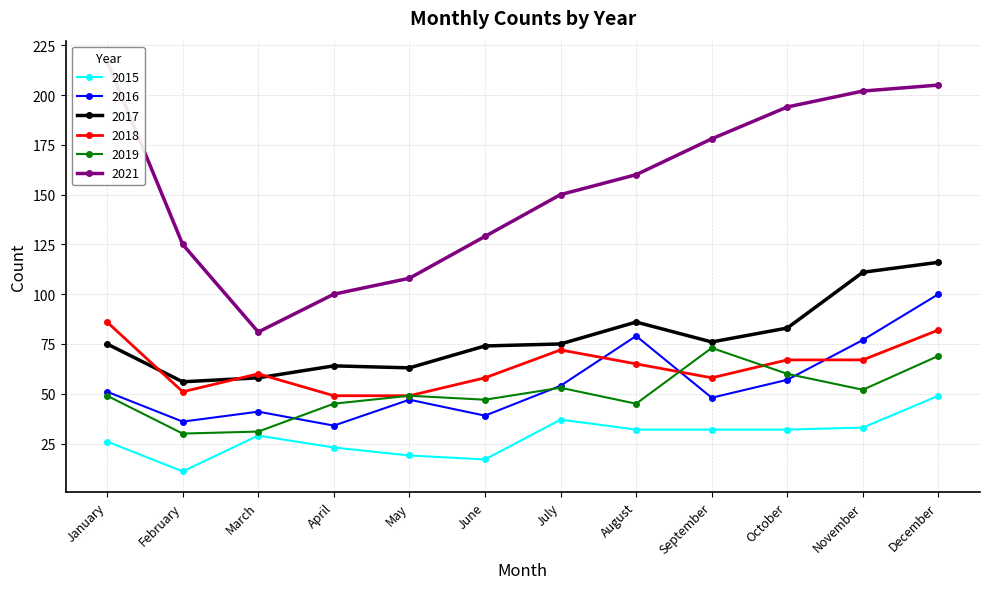

Which has a higher value, November or April?

November